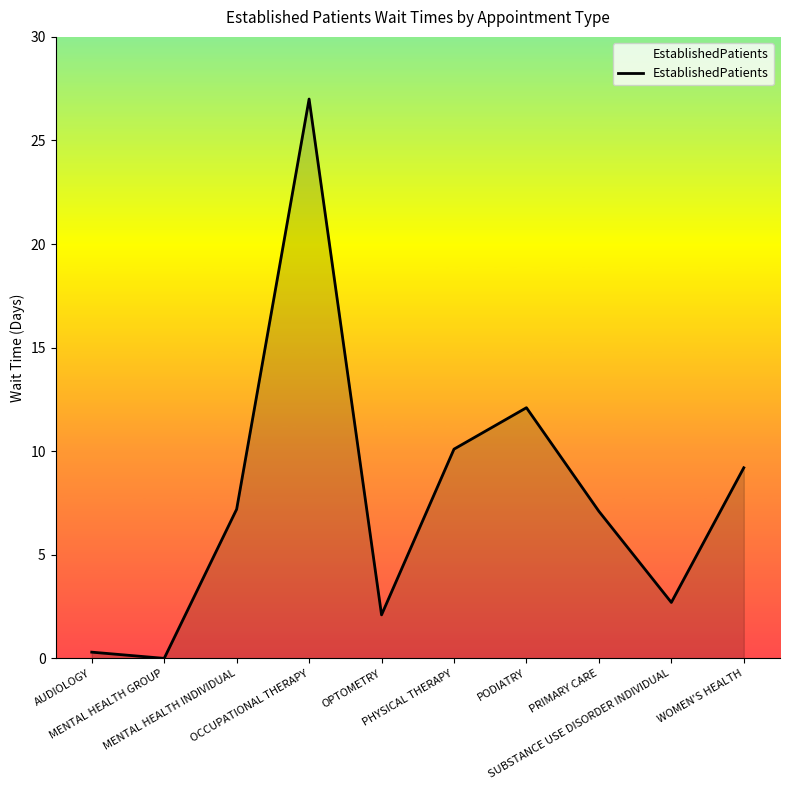

What is the greatest value displayed?

27.0